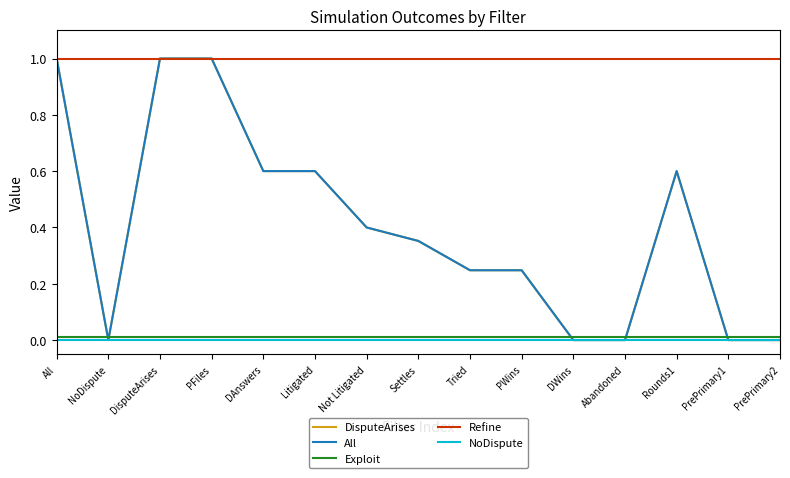

Which category has the lowest value in the Refine series?

All